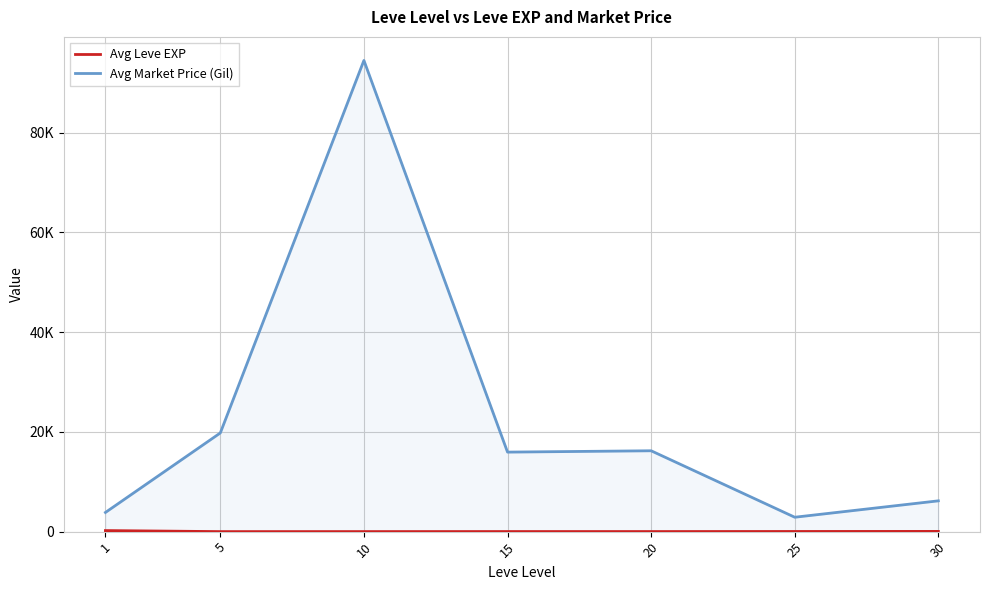

How many values in the Avg Market Price (Gil) series are below 15946?

3